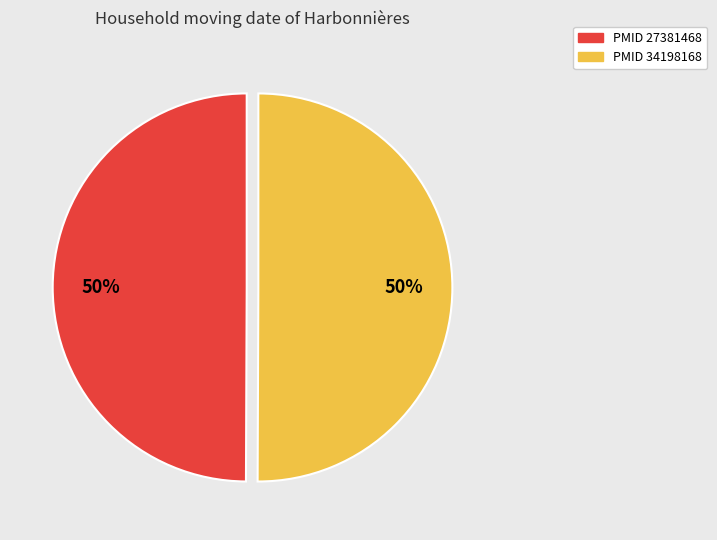

To the nearest percent, what is the average slice percentage?

50%